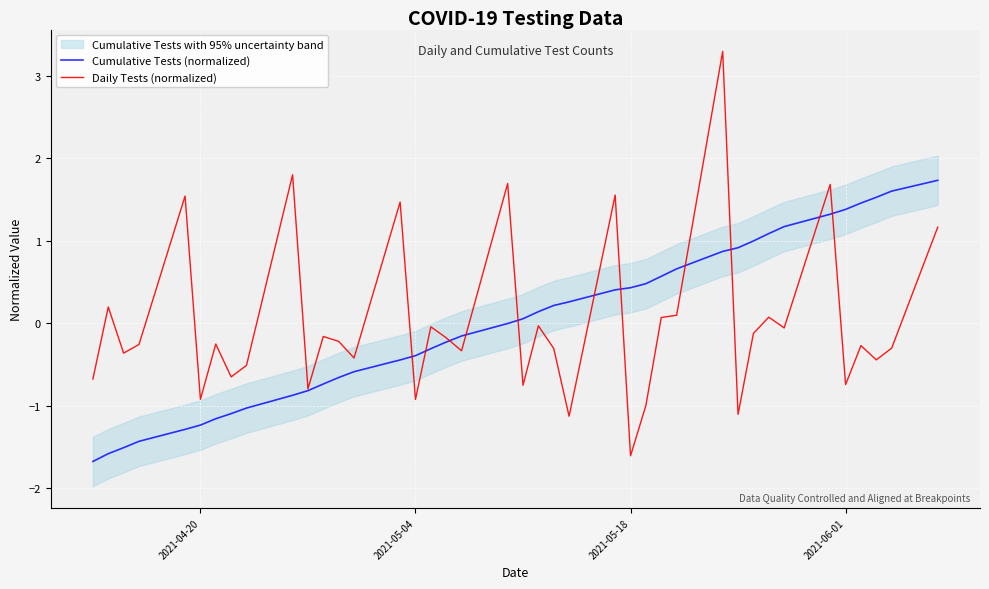

How many lines are shown in the chart?

2